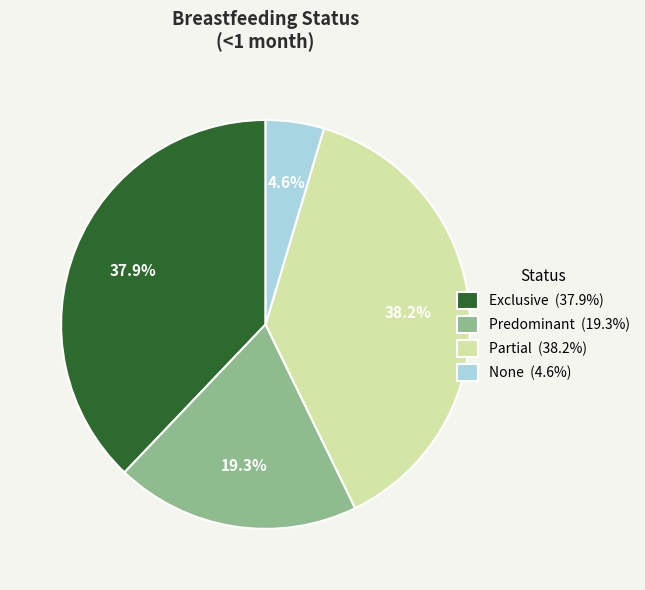

What percentage is the Exclusive slice, to the nearest percent?

38%